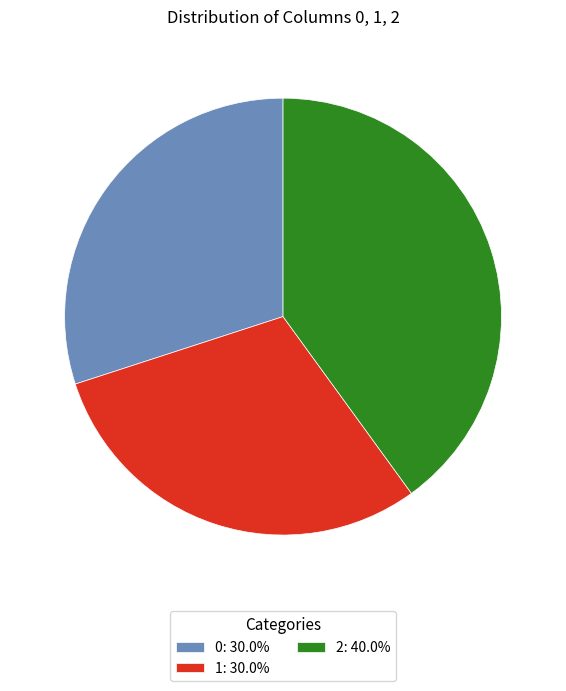

Is there a majority slice in this chart?

No